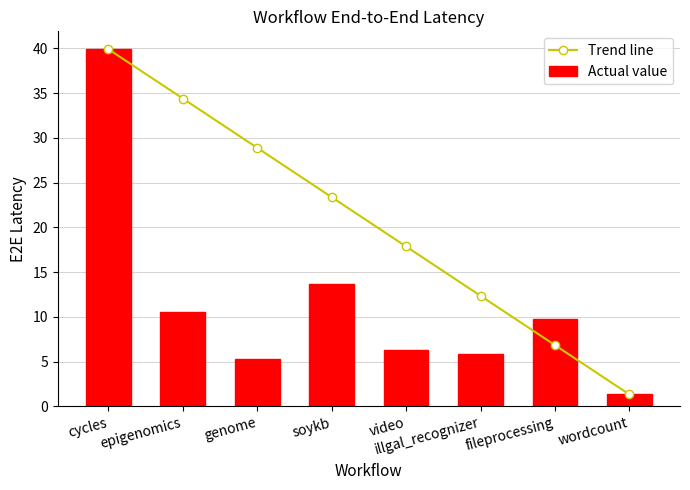

At which label does Actual value first exceed 9?

cycles